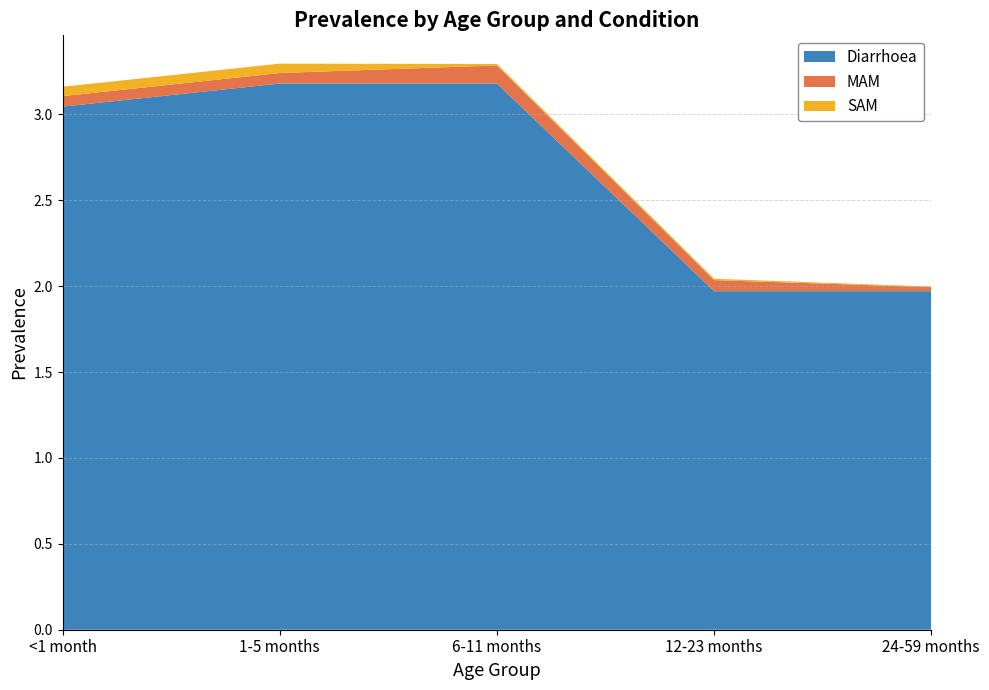

Reading left to right, list all the values displayed in this chart.

Diarrhoea: <1 month=3.0	1-5 months=3.2	6-11 months=3.2	12-23 months=2.0	24-59 months=2.0
MAM: <1 month=0.1	1-5 months=0.1	6-11 months=0.1	12-23 months=0.1	24-59 months=0.0
SAM: <1 month=0.1	1-5 months=0.1	6-11 months=0.0	12-23 months=0.0	24-59 months=0.0